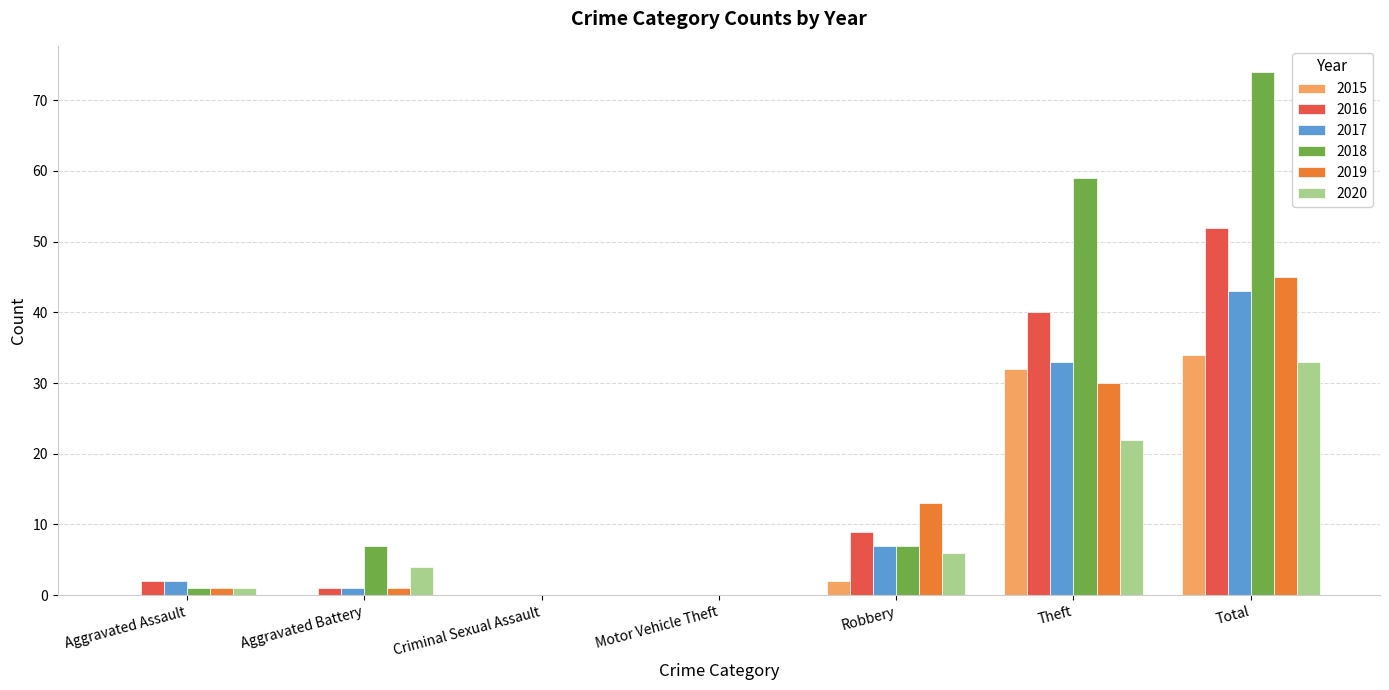

Where is 2019 nearest to the value 22?

Theft